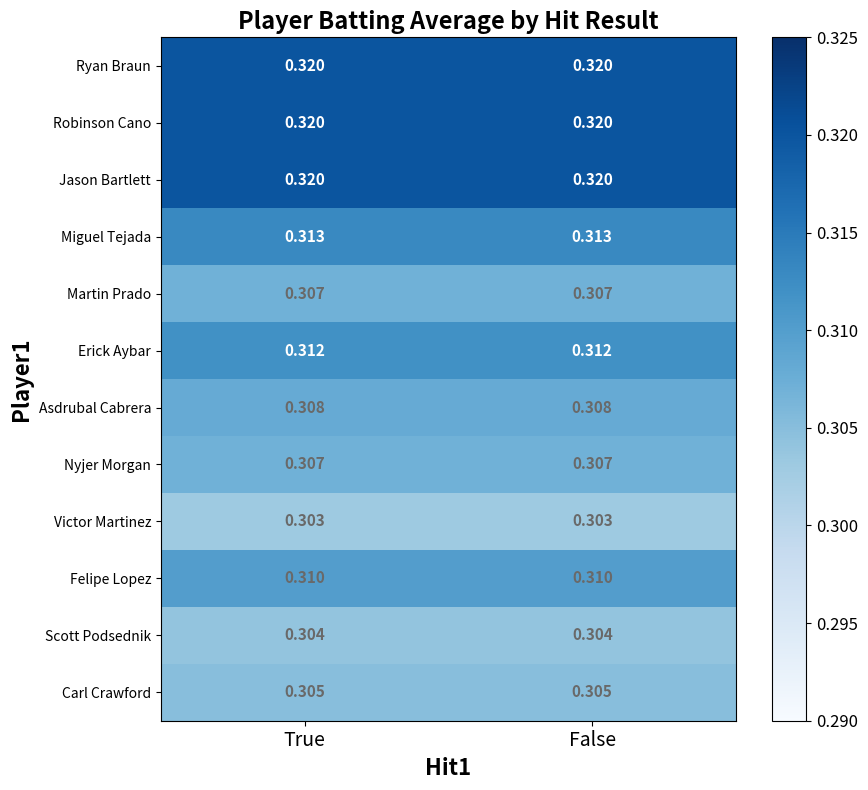

Reading right to left, extract all data points from this chart.

Ryan Braun: False=0.3	True=0.3
Robinson Cano: False=0.3	True=0.3
Jason Bartlett: False=0.3	True=0.3
Miguel Tejada: False=0.3	True=0.3
Martin Prado: False=0.3	True=0.3
Erick Aybar: False=0.3	True=0.3
Asdrubal Cabrera: False=0.3	True=0.3
Nyjer Morgan: False=0.3	True=0.3
Victor Martinez: False=0.3	True=0.3
Felipe Lopez: False=0.3	True=0.3
Scott Podsednik: False=0.3	True=0.3
Carl Crawford: False=0.3	True=0.3